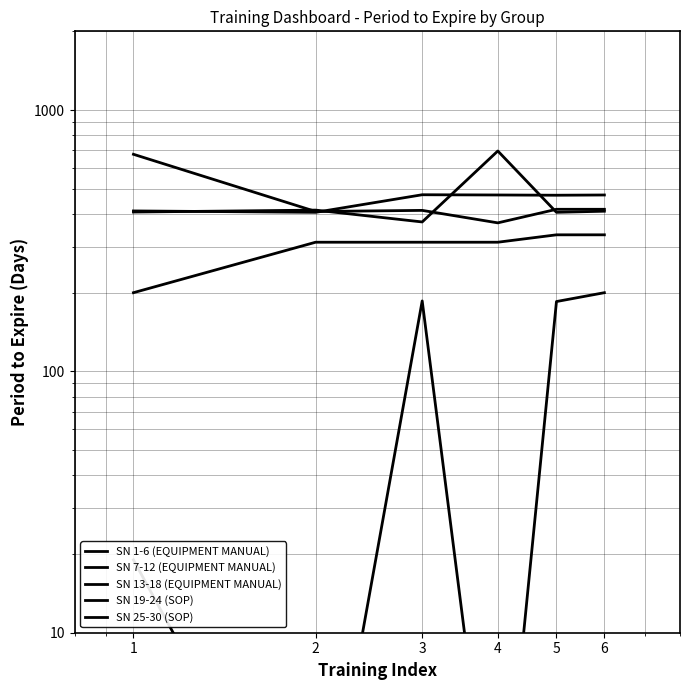

How many lines are shown in the chart?

5